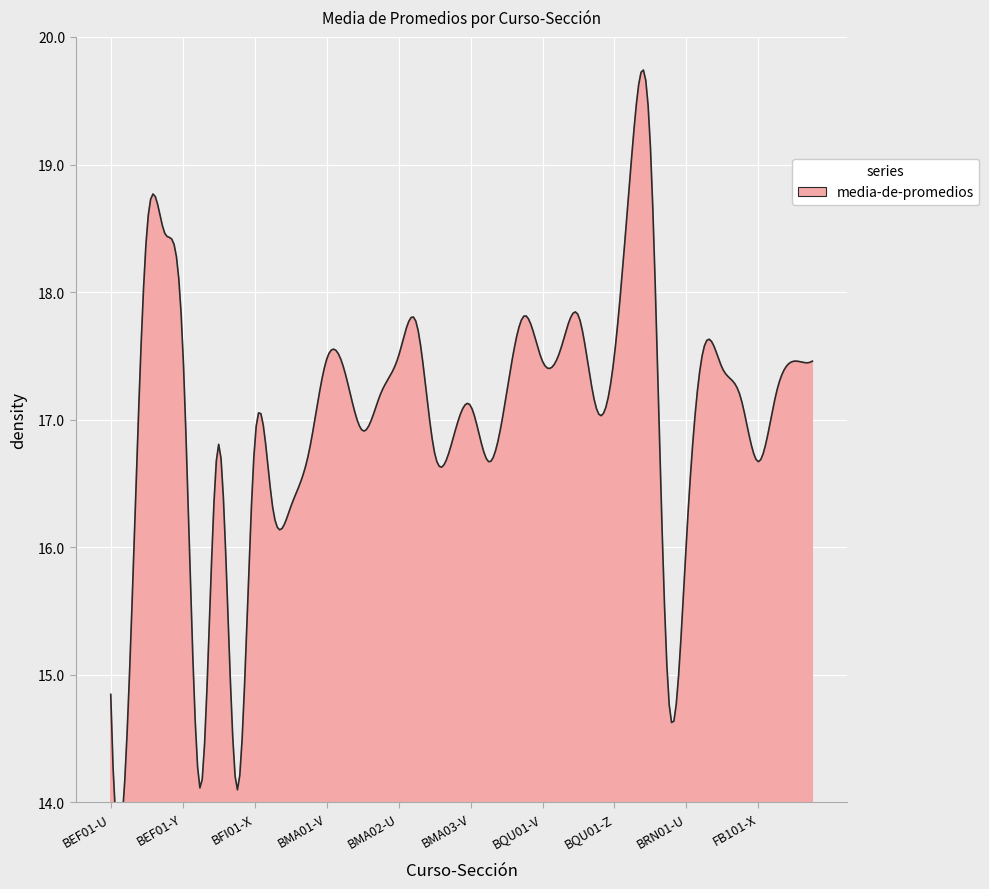

The chart shows a value of 8.1 at BMA03-X. True or false?

False